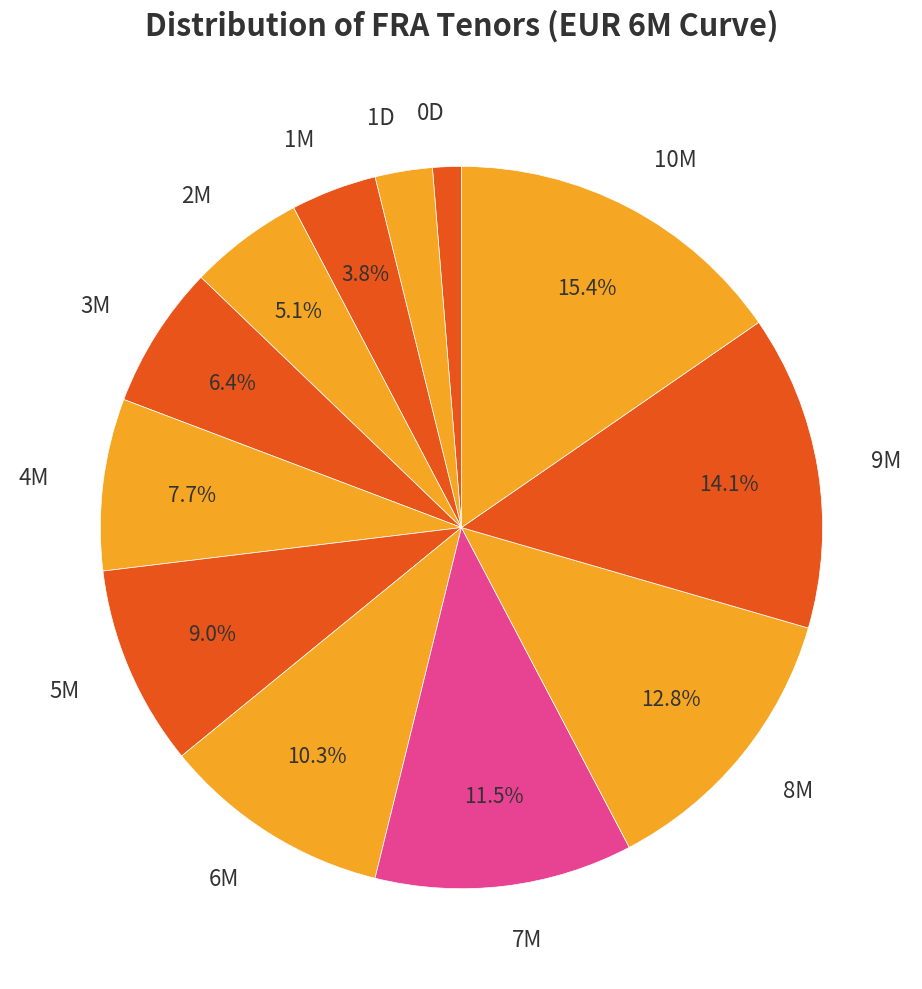

Is 1M the majority of the pie?

No